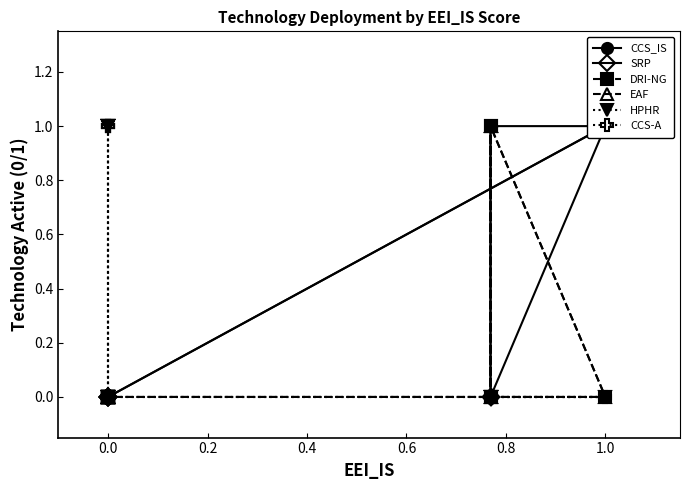

Between 10 and 13, which series saw the biggest shift?

CCS_IS